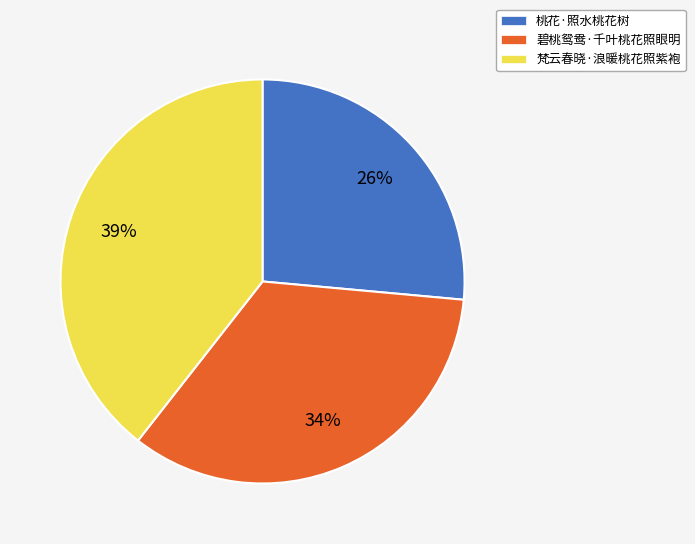

To the nearest percent, what is the difference between the largest and smallest slice percentages?

13%